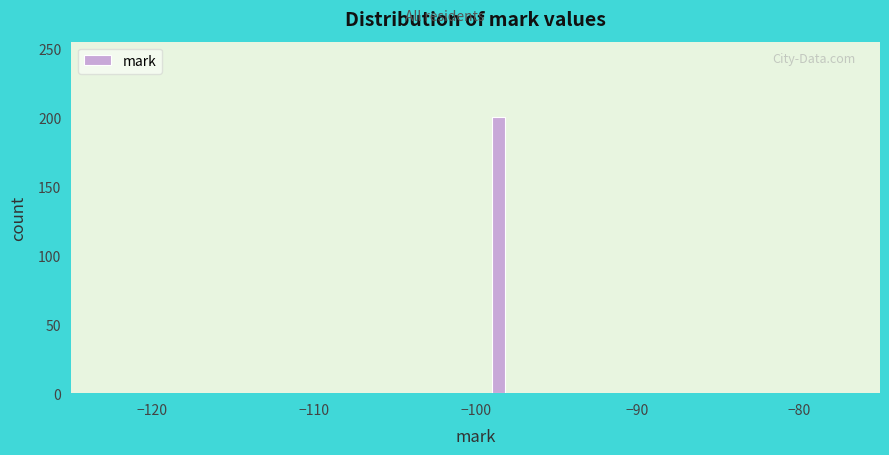

Around what value on the x-axis is the tallest bar? Give the approximate position of its centre, as read against the axis.

-99